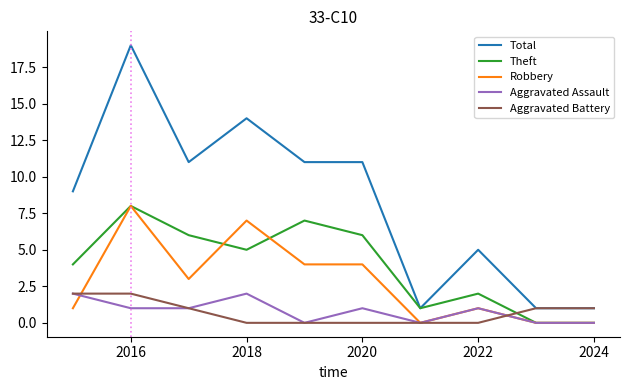

Which series has the largest range (max minus min)?

Total